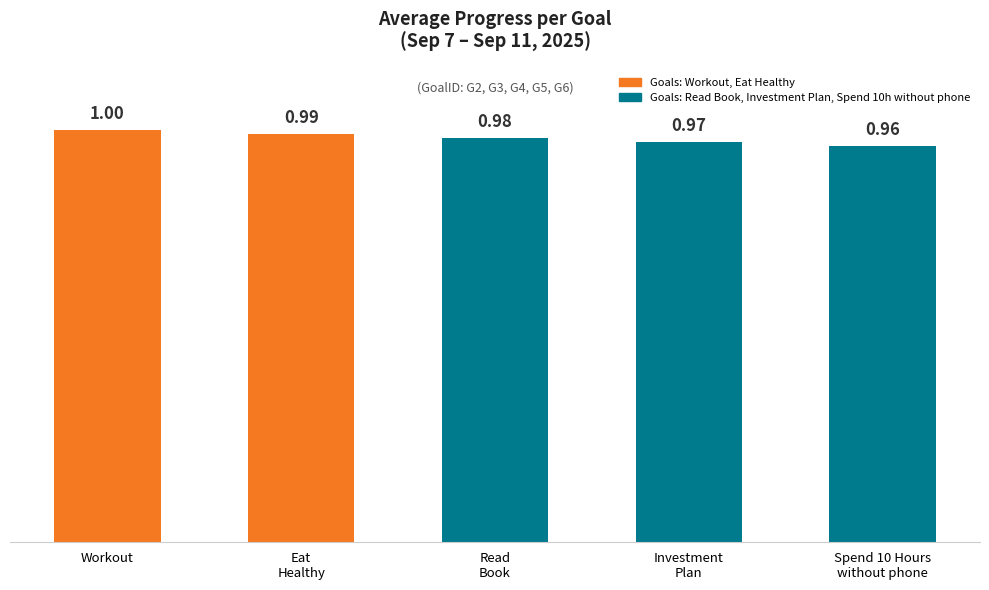

What value does the data have at Workout?

1.0